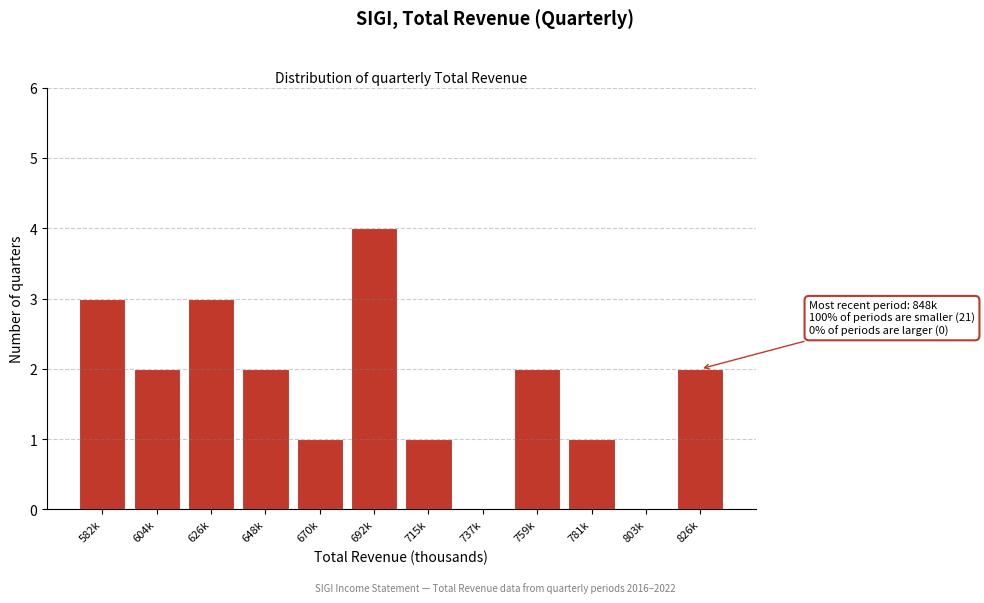

Reading left to right, what are all the values shown in this chart?

582k=3	604k=2	626k=3	648k=2	670k=1	692k=4	715k=1	737k=0	759k=2	781k=1	803k=0	826k=2